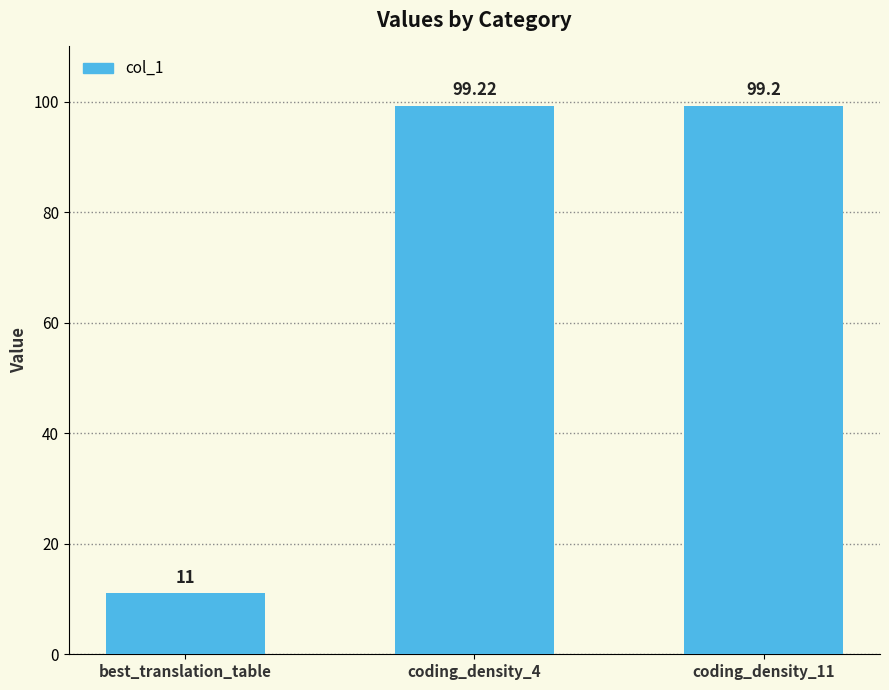

What is the value of the 3rd bar from the left?

99.2